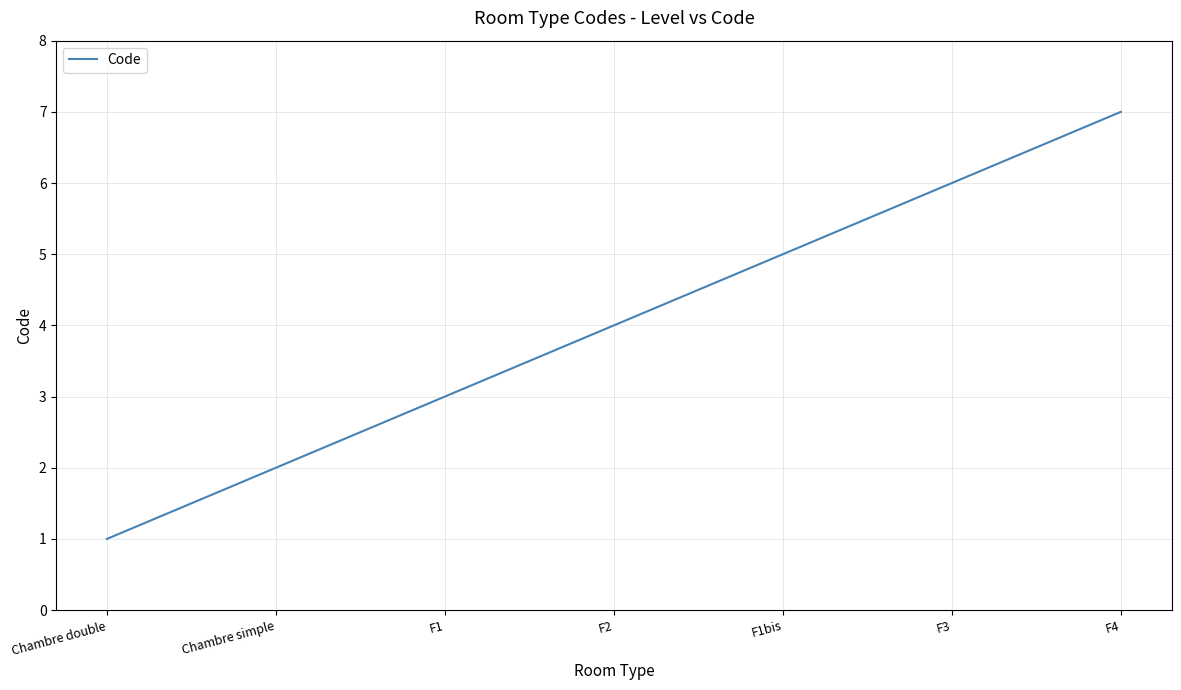

List the labels in order of value, smallest first.

Chambre double, Chambre simple, F1, F2, F1bis, F3, F4